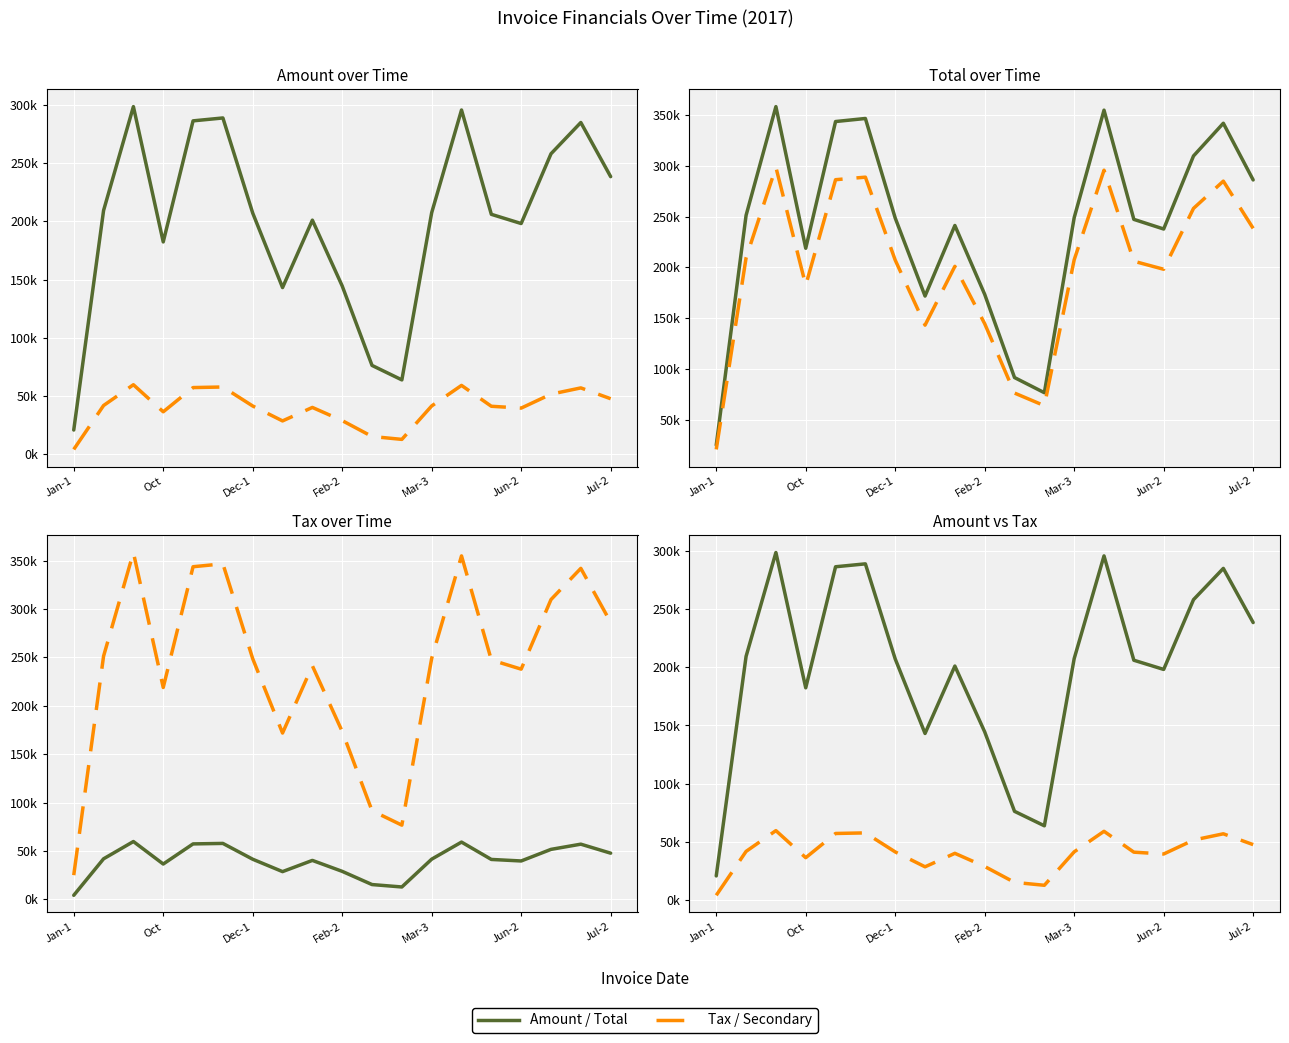

The Total series shows 341905.0 at 17. True or false?

True